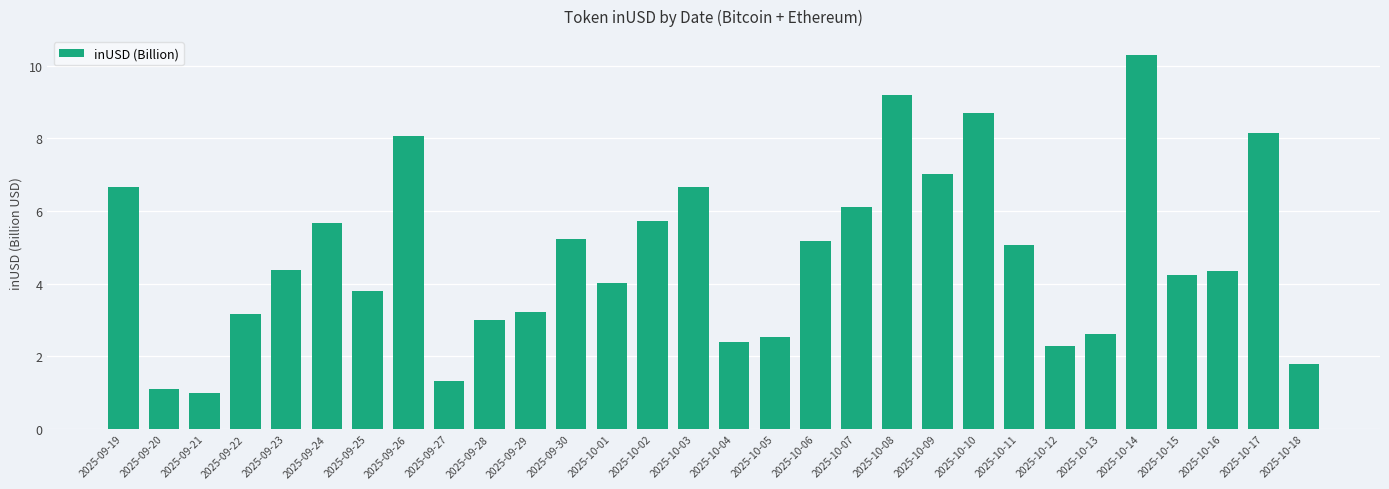

Reading right to left, transcribe all the data shown in this chart.

1.8	8.1	4.4	4.2	10.3	2.6	2.3	5.1	8.7	7.0	9.2	6.1	5.2	2.5	2.4	6.7	5.7	4.0	5.2	3.2	3.0	1.3	8.1	3.8	5.7	4.4	3.2	1.0	1.1	6.7